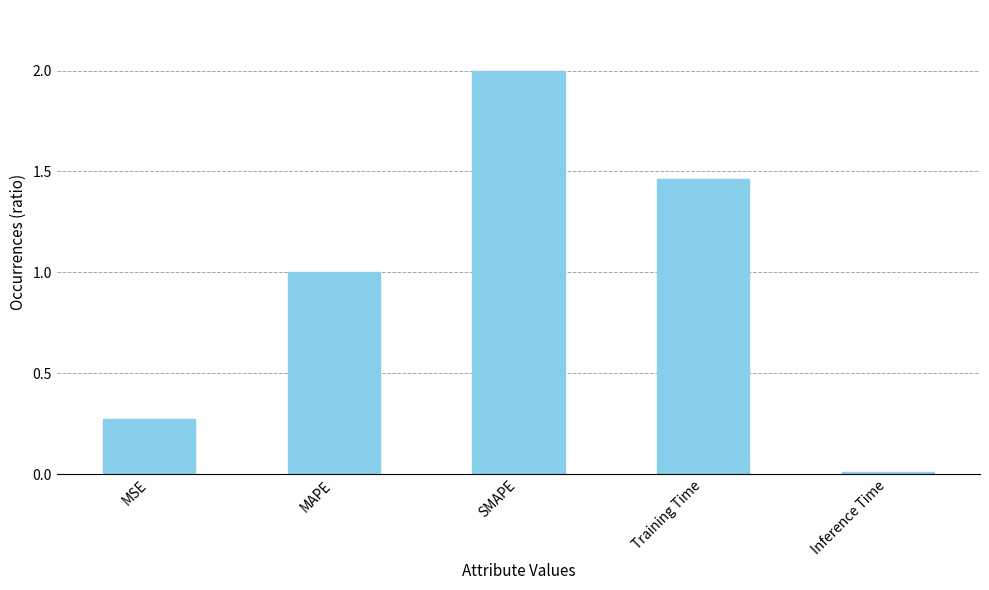

Read the value at SMAPE.

2.0